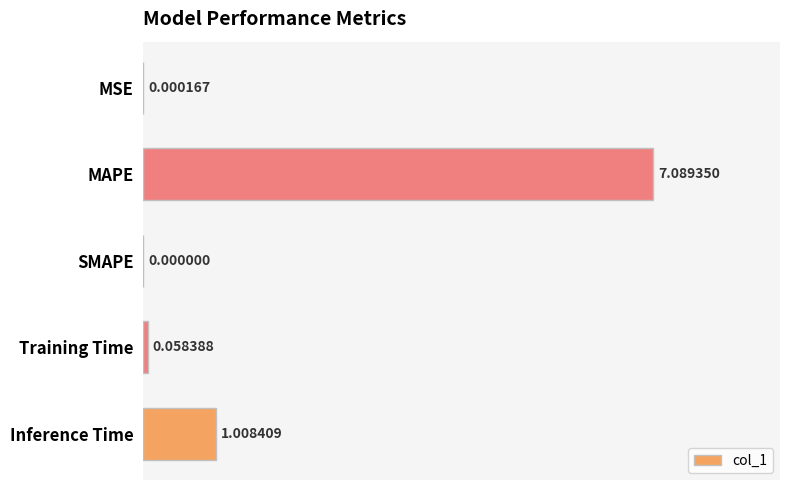

What is the sum of all values?

8.2